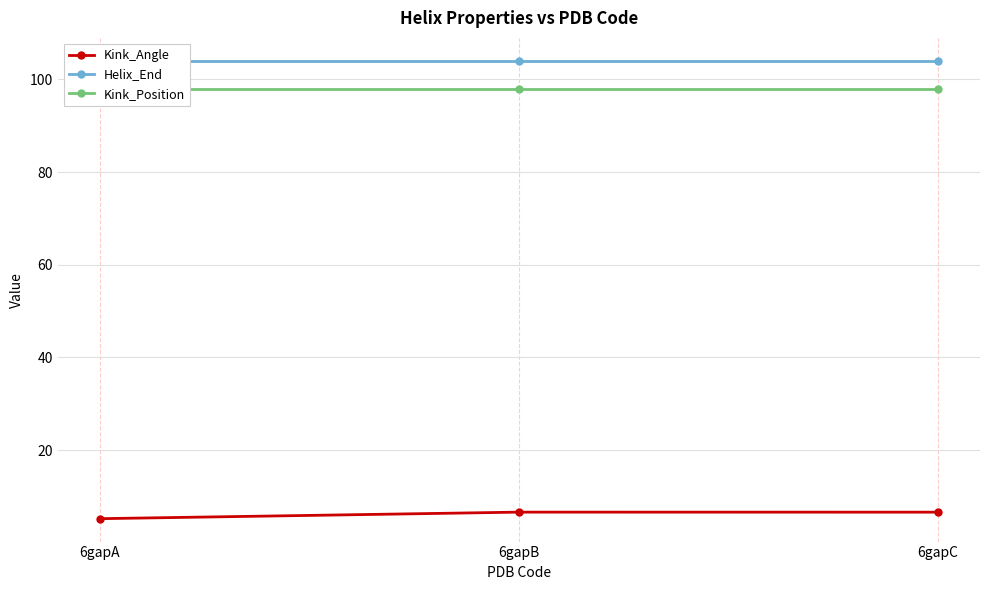

What is the value of the Helix_End point at the 1st from the left?

104.0